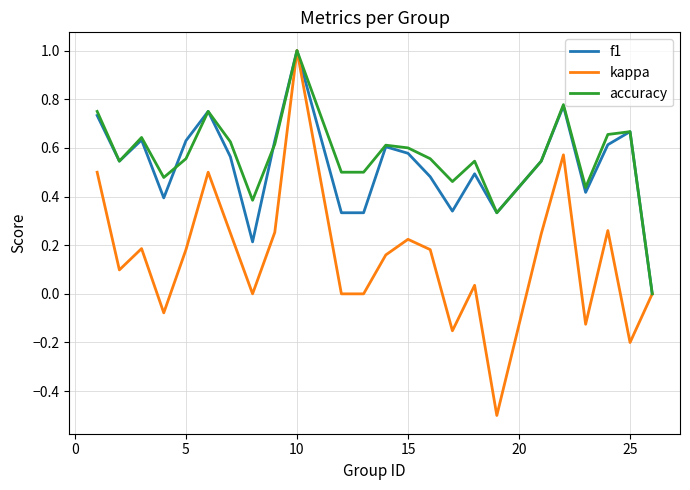

What is the smallest value displayed?

-0.5